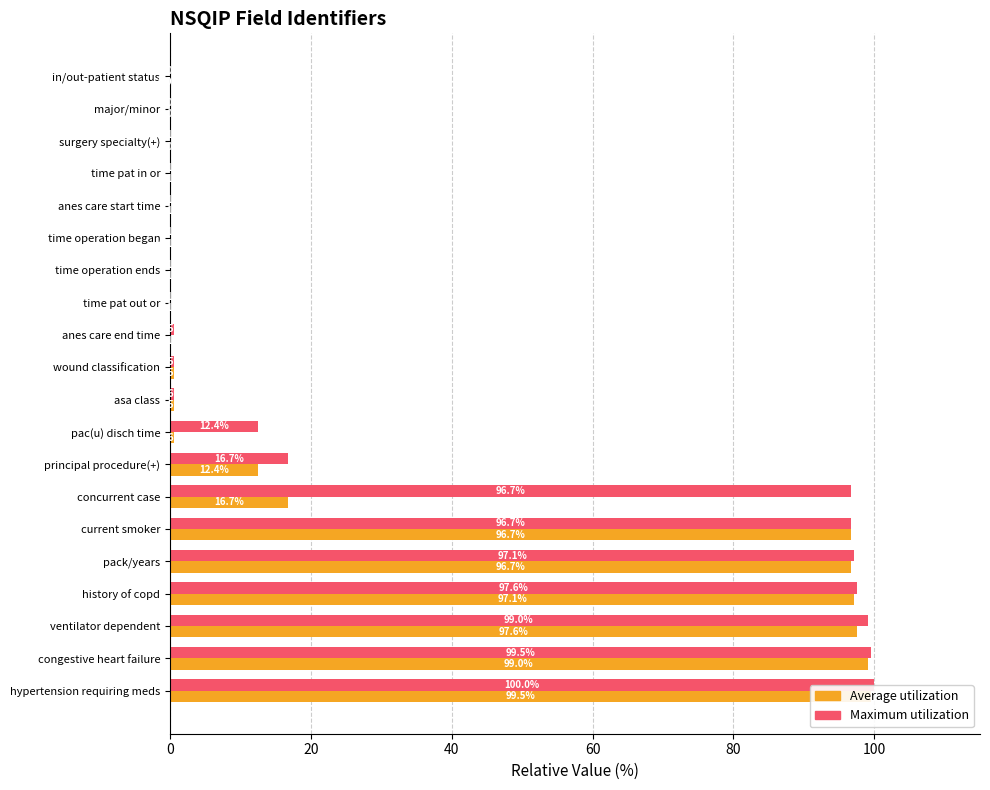

True or false: Average utilization has a value of 0.1 at time pat out or.

True